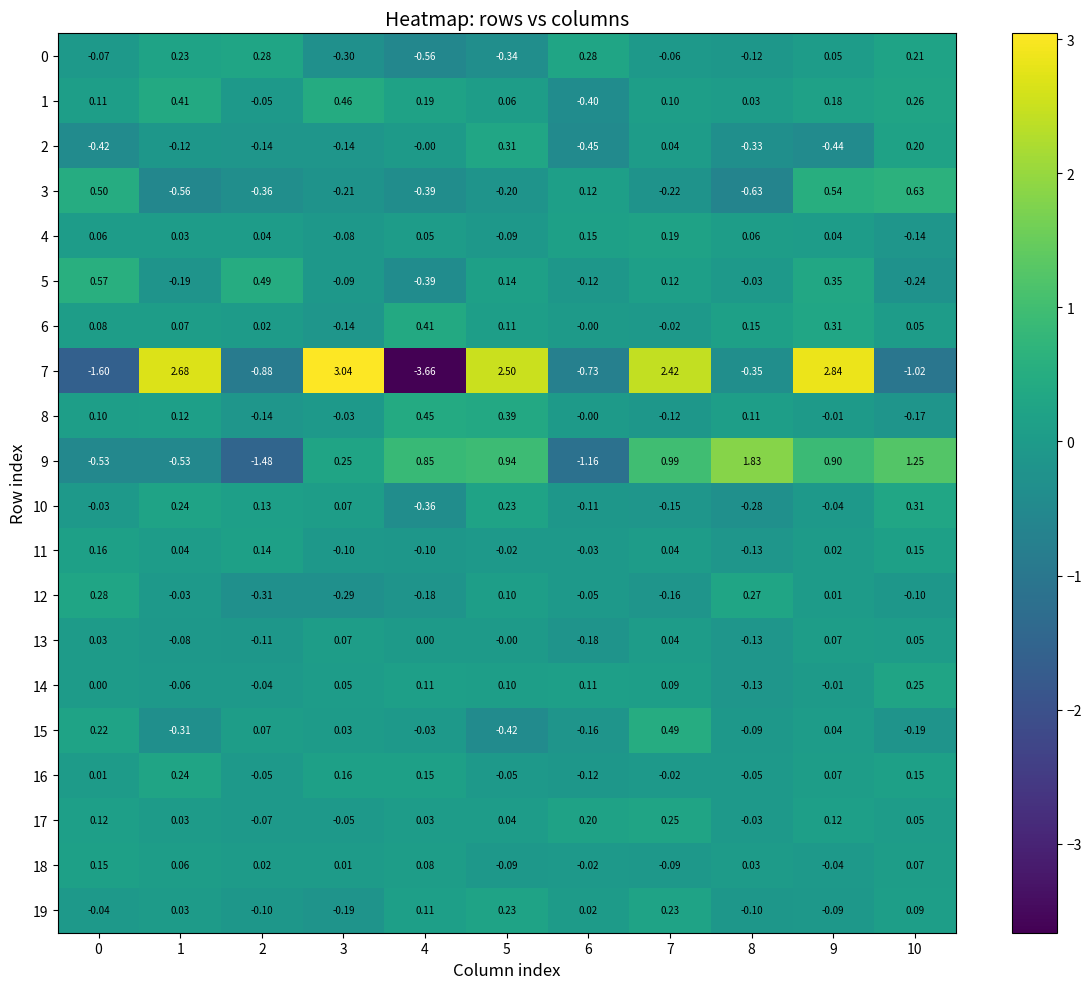

Is the value of 18 at 5 greater than the value of 6 at 10?

No